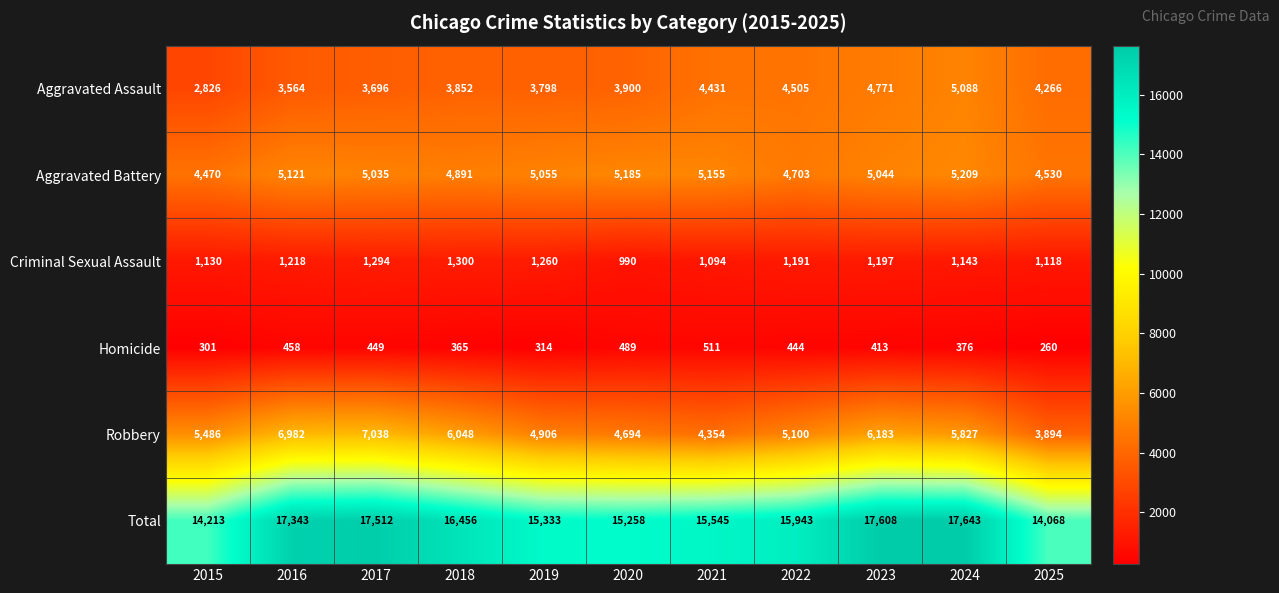

Where does the Criminal Sexual Assault series first go above 1191?

2016